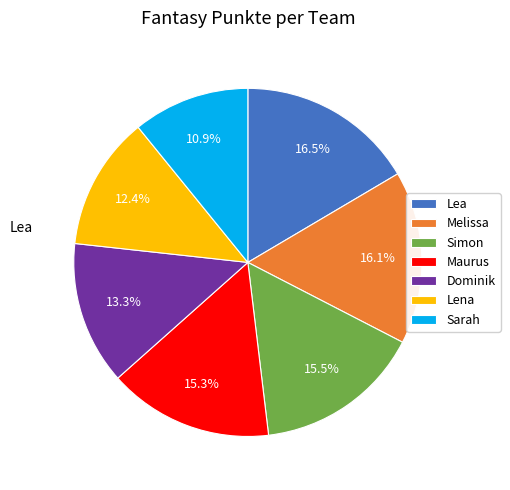

To the nearest percent, what is the difference between the Simon and Lena slice percentages?

3%